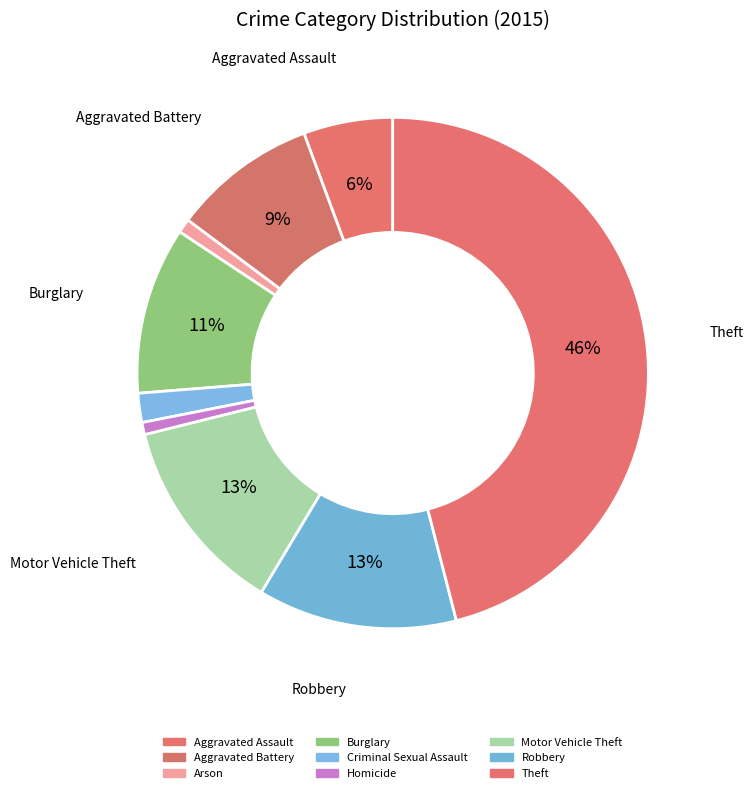

Is it true that Robbery is 13% of the pie?

True